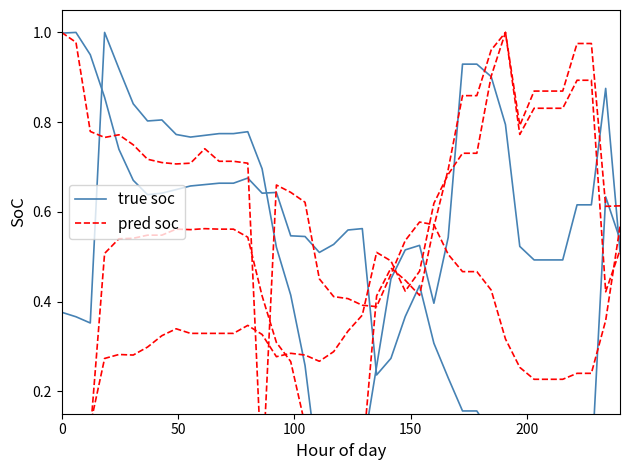

What is the difference between the maximum and minimum values in the pred soc series?

1.0